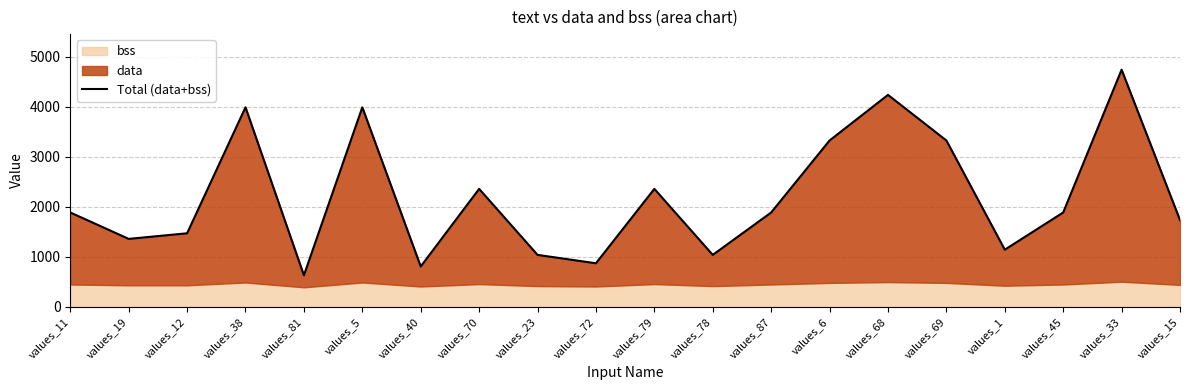

What is the average value?

2206